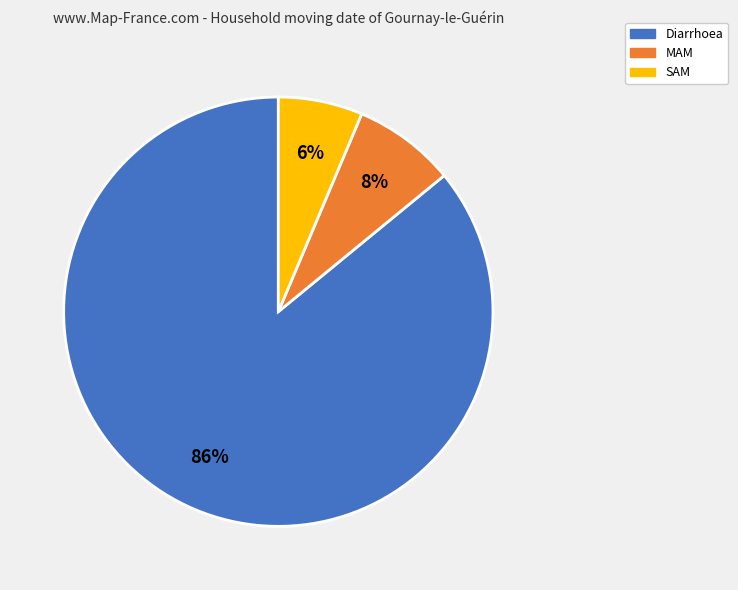

How many slices are in this pie chart?

3